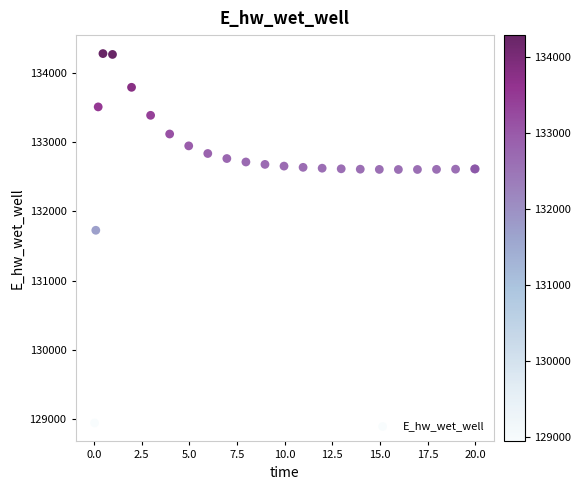

What Y value in the scatter plot is closest to 131612?

131727.9